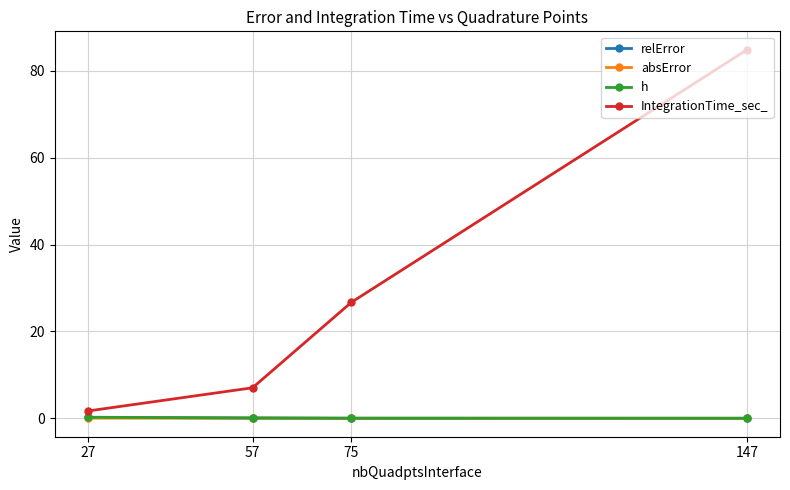

What is the total value across all series at 27?

2.2